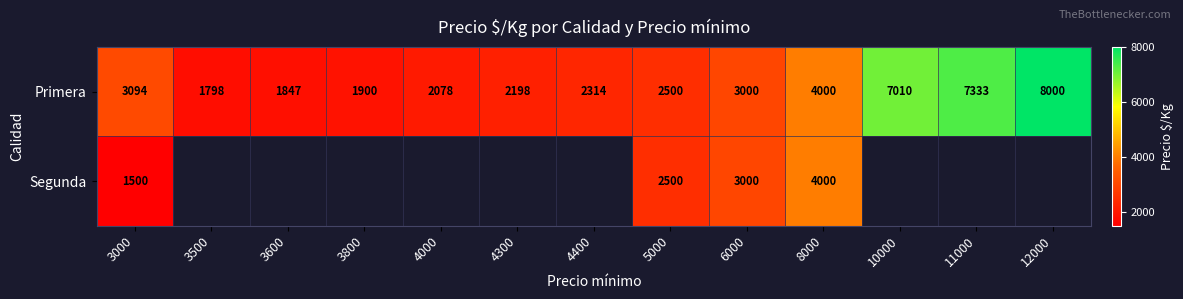

True or false: Segunda has a value of 2075 at 6000.

False